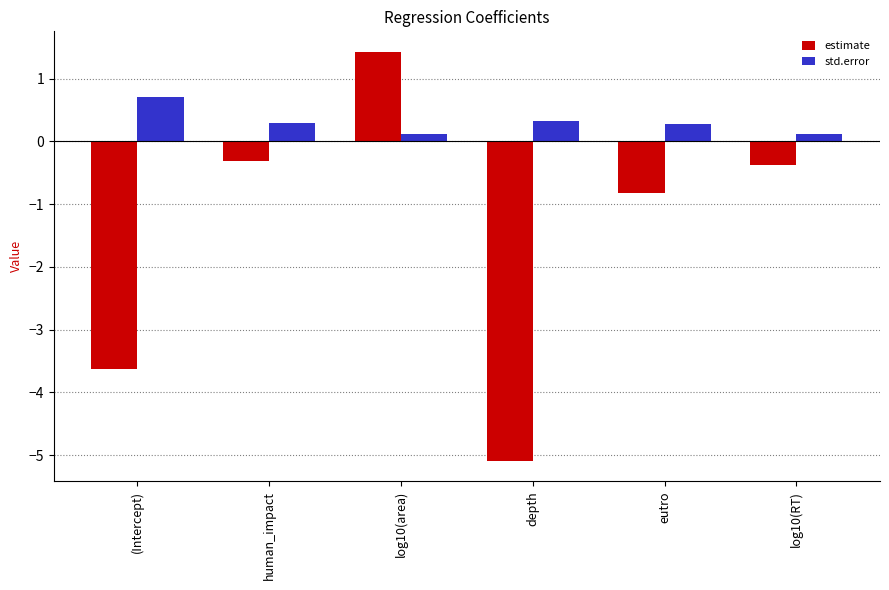

What is the label of the 4th bar from the right?

log10(area)